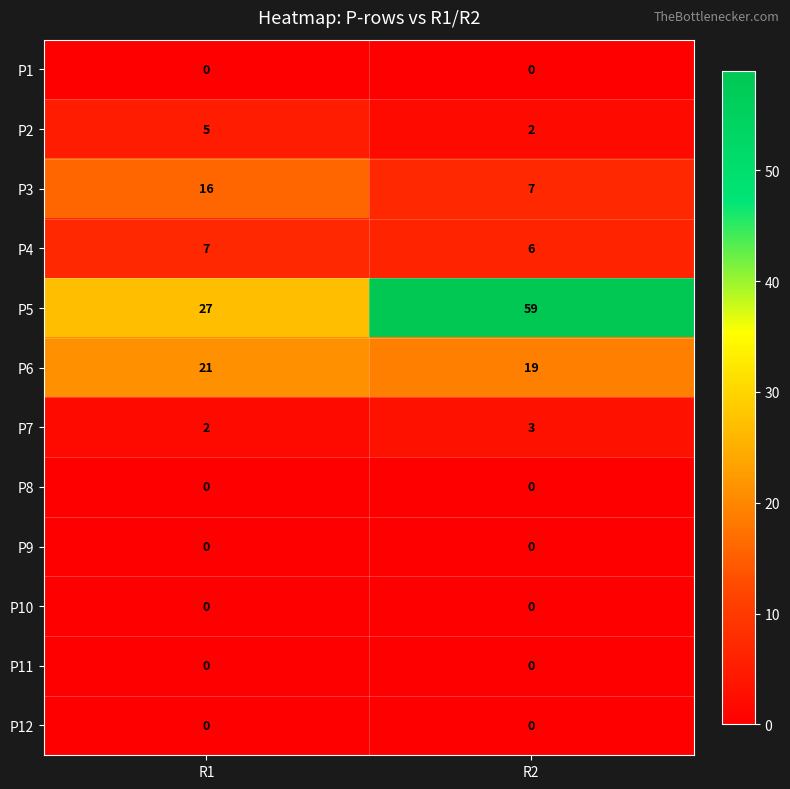

How many categories are shown in the chart?

2